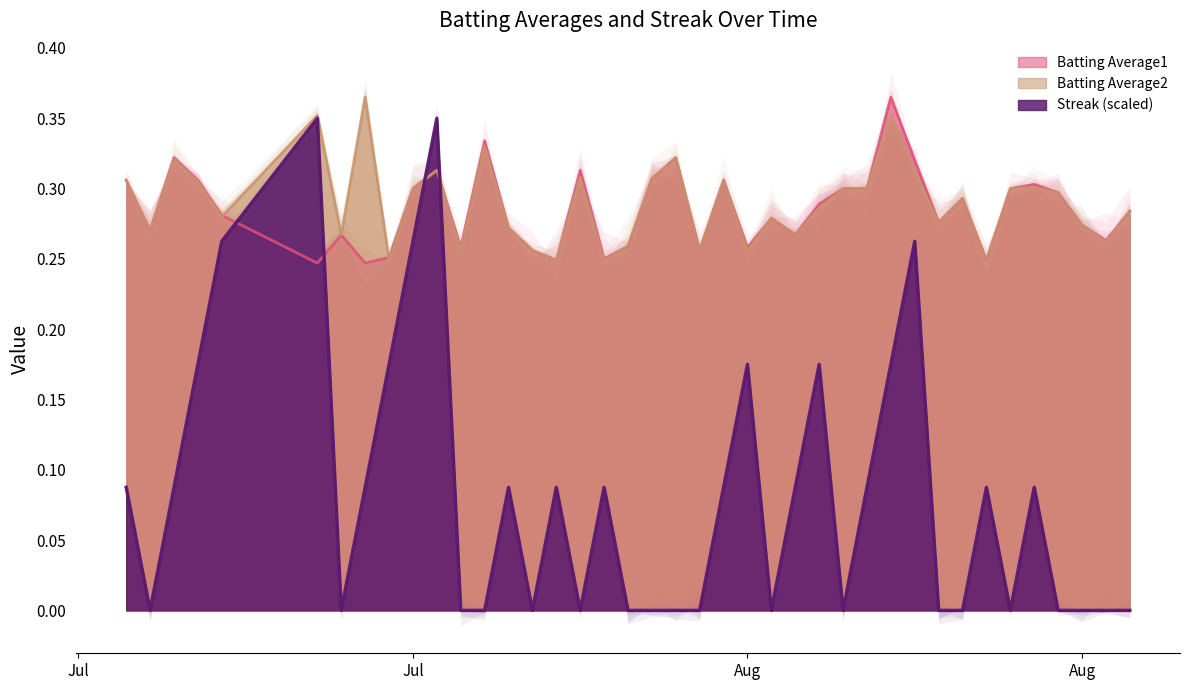

Is it true that Batting Average1 equals 0.5 at 2010-08-14?

False